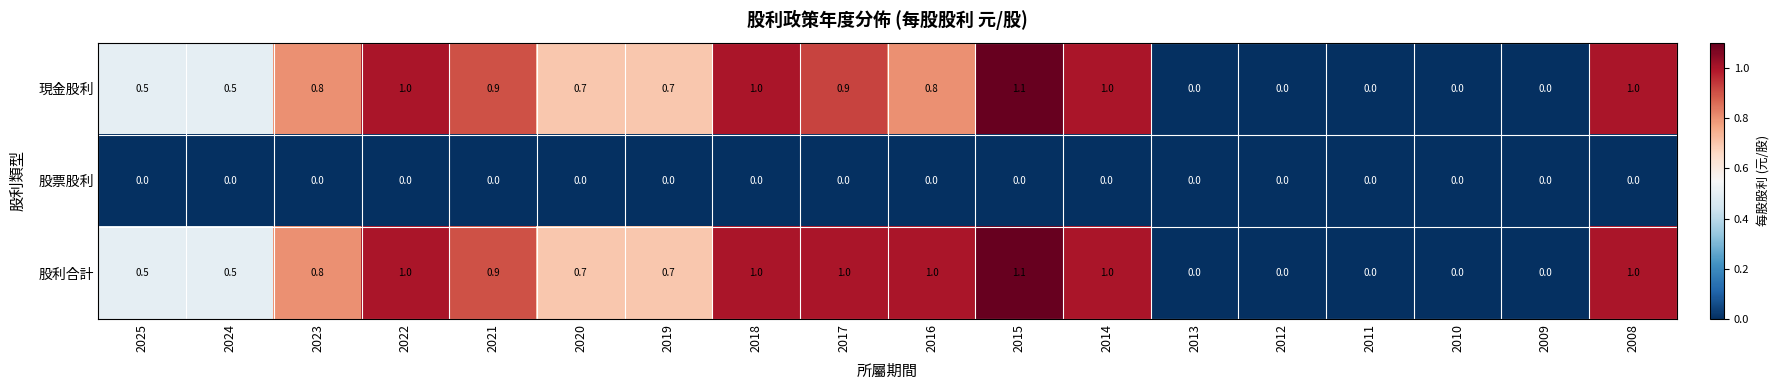

The value of 現金股利 at 2024 is 0.2. True or false?

False